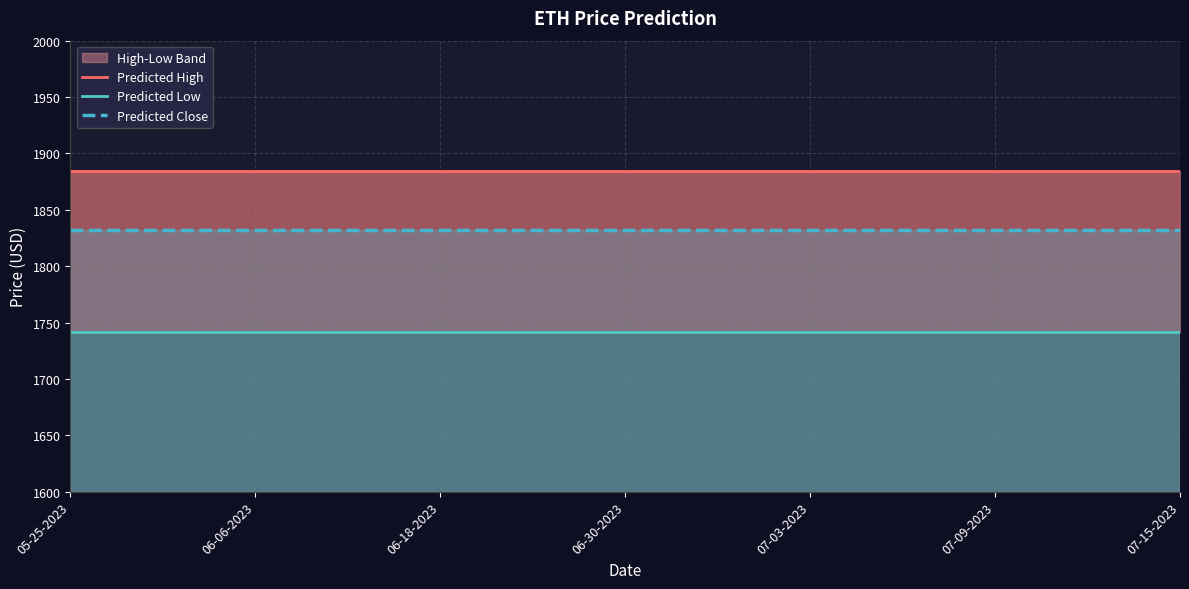

Reading left to right, extract all data points from this chart.

Predicted High: 1884.5	1884.5	1884.5	1884.5	1884.5	1884.5	1884.5	1884.5	1884.5	1884.5	1884.5	1884.5	1884.5	1884.5	1884.5	1884.5	1884.5	1884.5	1884.5
Predicted Low: 1741.3	1741.3	1741.3	1741.3	1741.3	1741.3	1741.3	1741.3	1741.3	1741.3	1741.3	1741.3	1741.3	1741.3	1741.3	1741.3	1741.3	1741.3	1741.3
Predicted Close: 1831.9	1831.9	1831.9	1831.9	1831.9	1831.9	1831.9	1831.9	1831.9	1831.9	1831.9	1831.9	1831.9	1831.9	1831.9	1831.9	1831.9	1831.9	1831.9